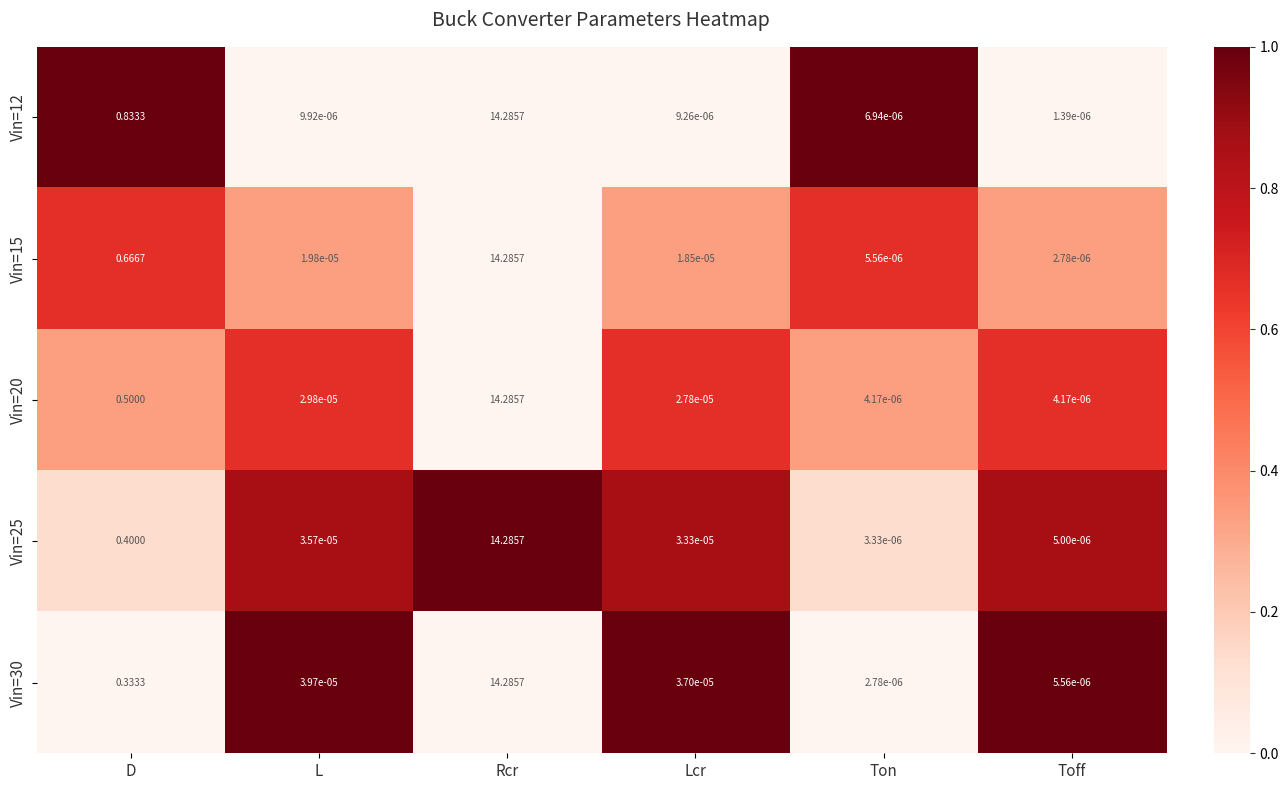

Rank the categories by Vin=12 value from highest to lowest.

Rcr, D, L, Lcr, Ton, Toff